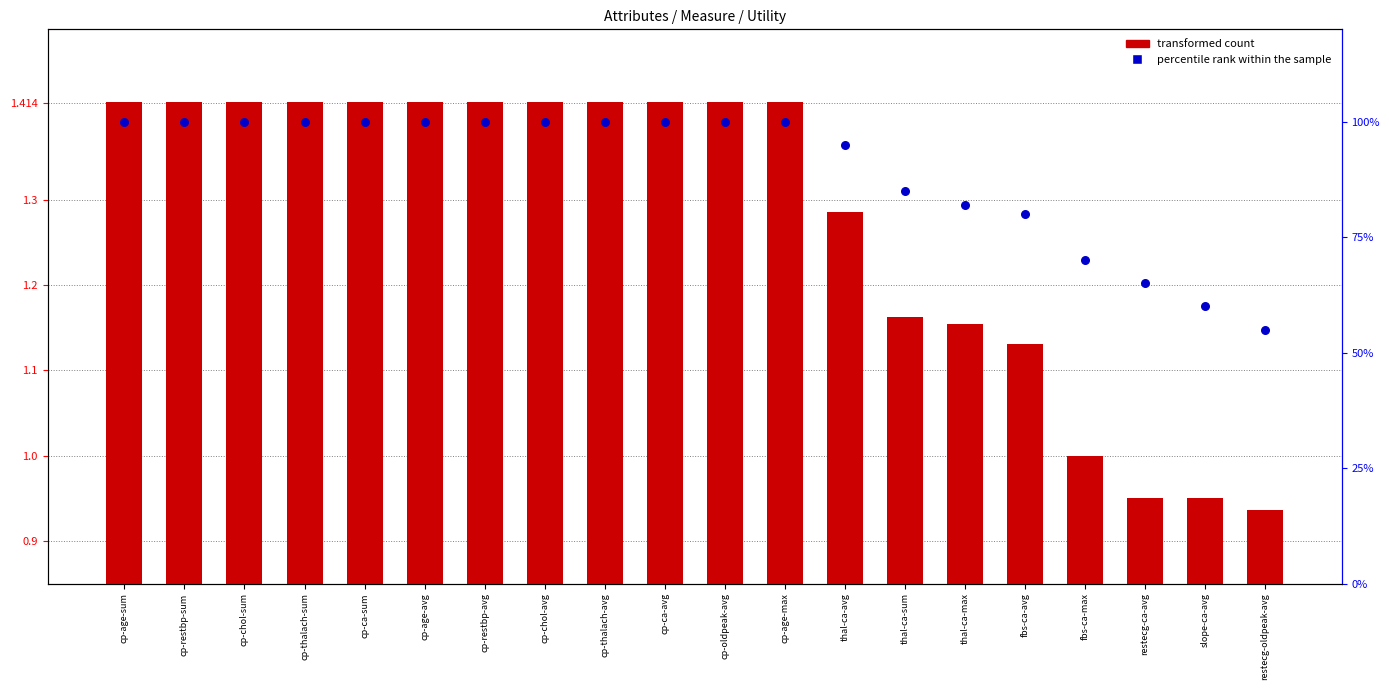

Which series reaches the maximum Y coordinate?

percentile rank within the sample